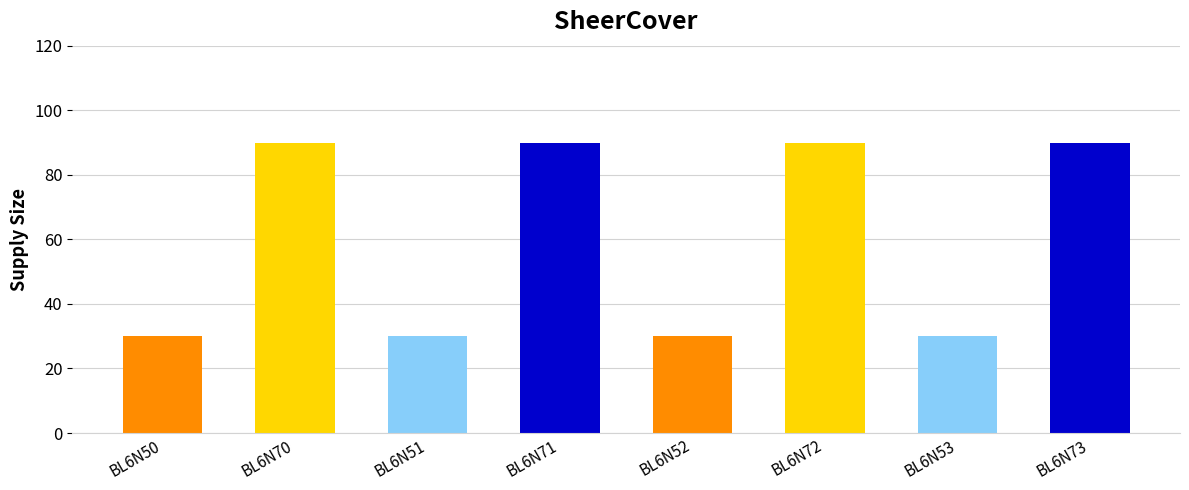

What is the greatest value displayed?

90